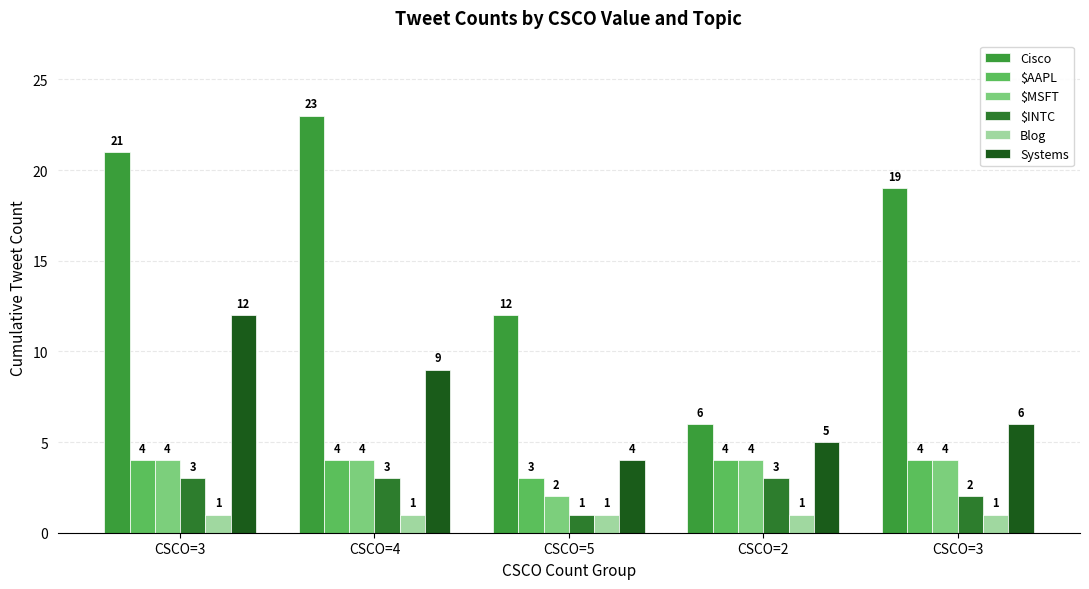

What is the sum of the Cisco values at CSCO=3 and CSCO=5?

33